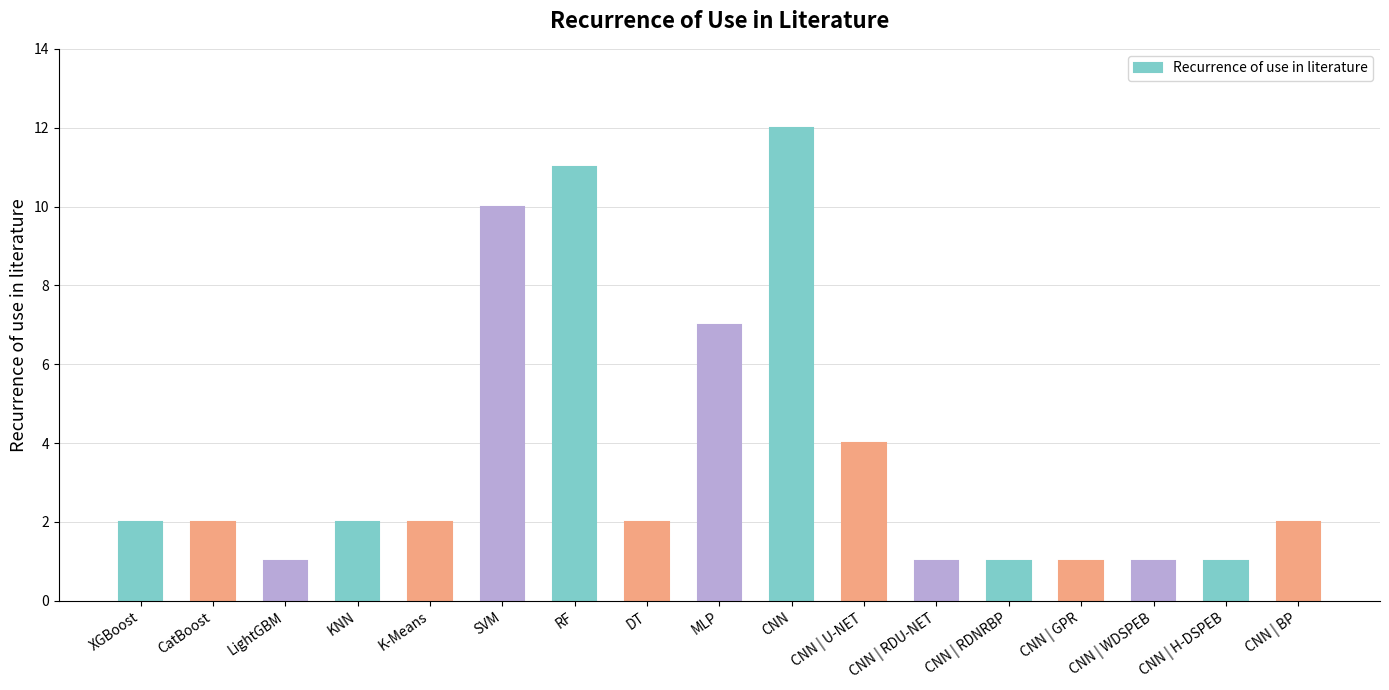

How many series are shown in this chart?

1